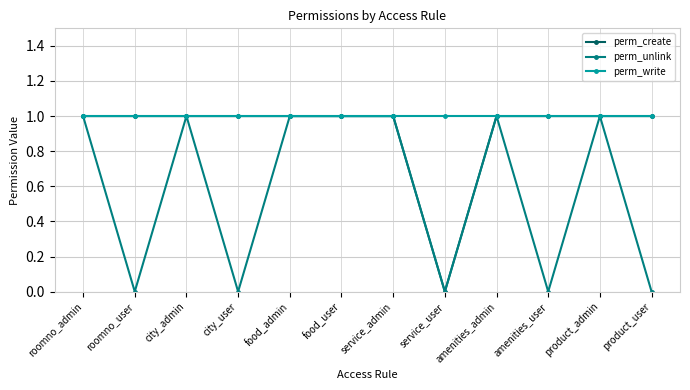

What are all the series names shown in the legend?

perm_create, perm_unlink, perm_write